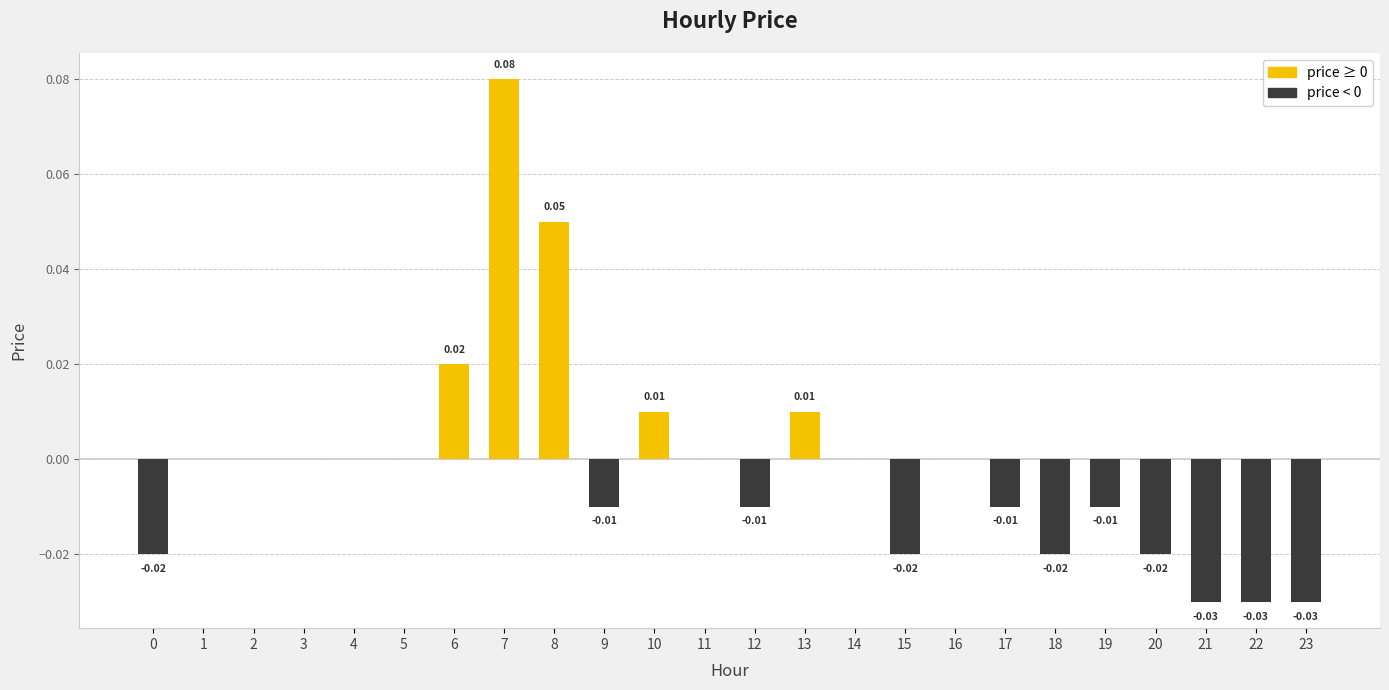

Between 8 and 7, which is larger?

7